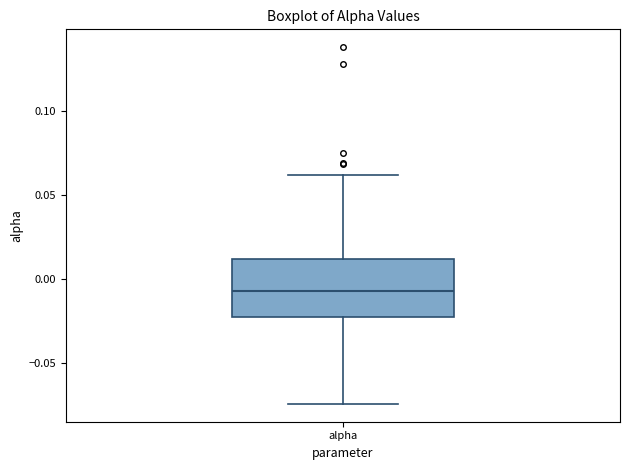

Where does the lower whisker of the box for alpha end on the y-axis? The values are not printed on the chart, so give them approximately, as read against the axis.

-0.075